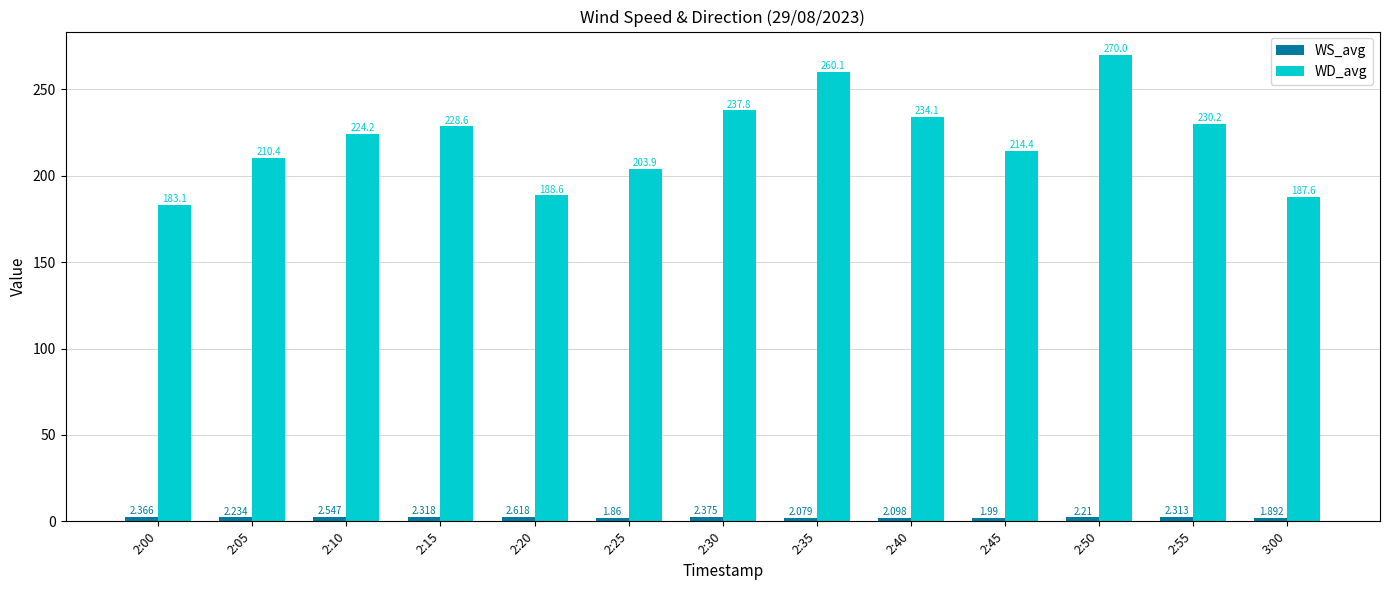

At how many categories does at least one series exceed 154?

13